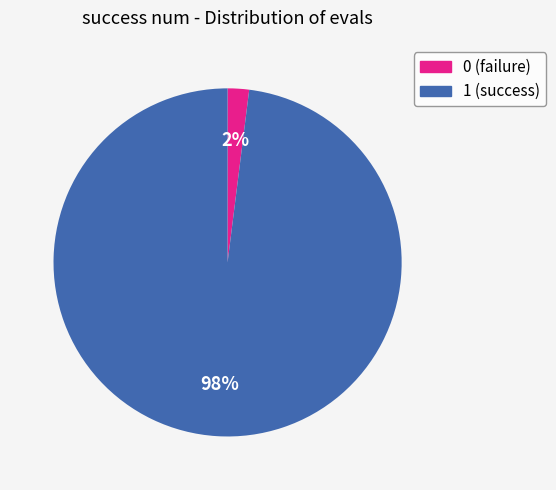

Rank the categories by value from highest to lowest.

1, 0